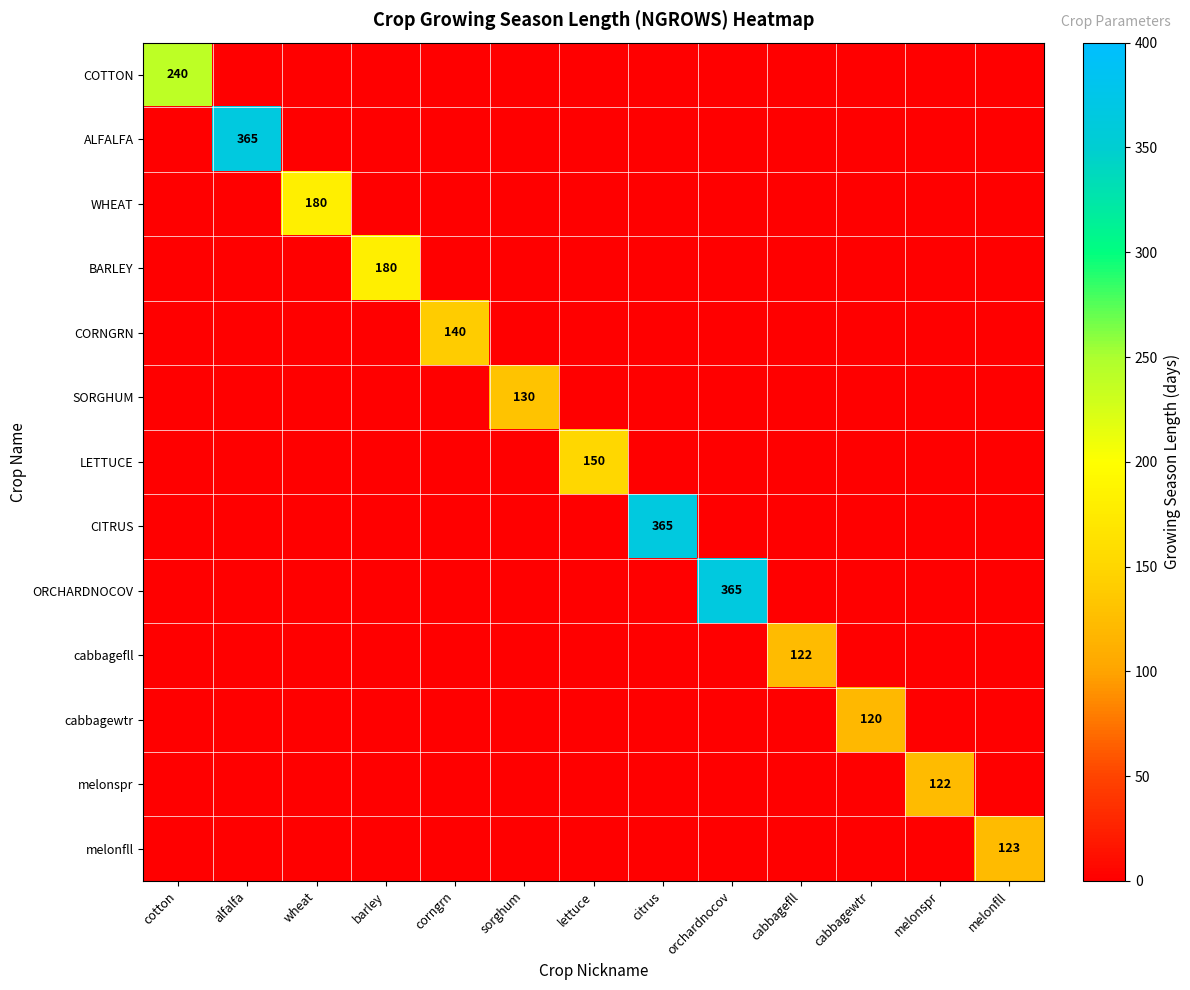

The BARLEY series shows 258 at barley. True or false?

False